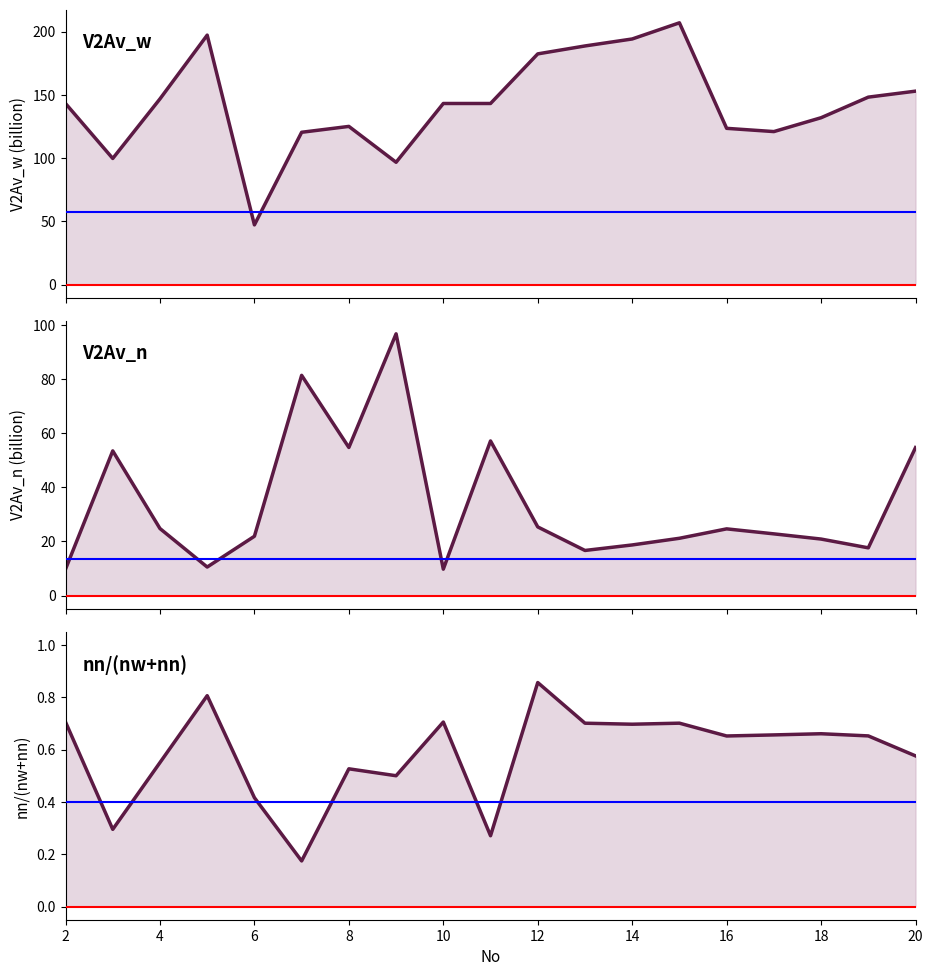

Count the number of data series in this chart.

3